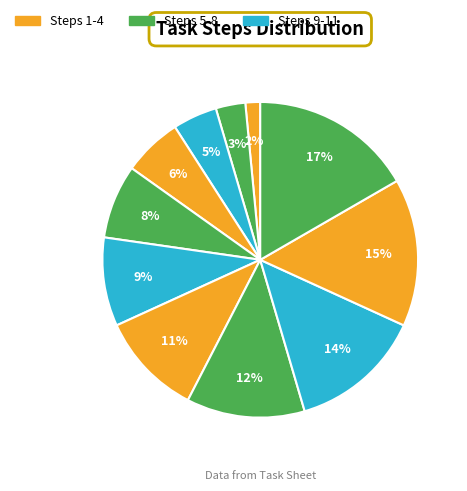

Count the number of slices in the pie.

11